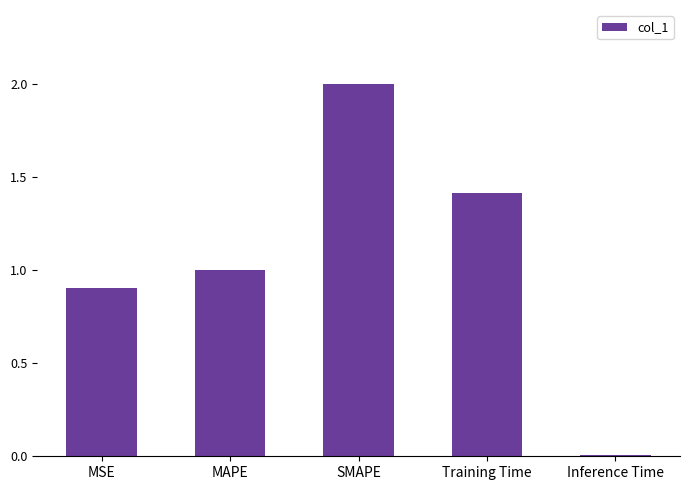

Which label corresponds to the largest value in the chart?

SMAPE